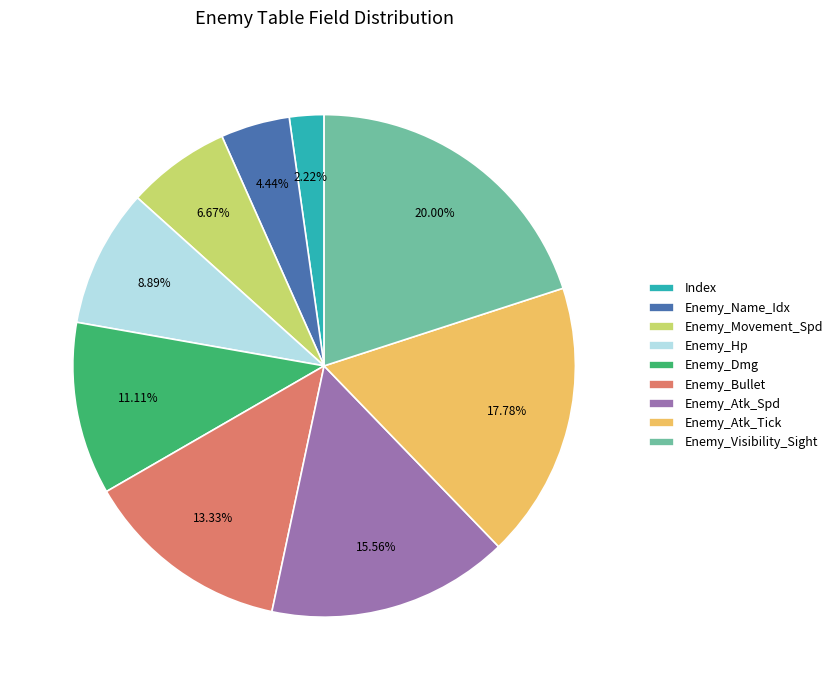

To the nearest percent, what is the difference between the largest and smallest slice percentages?

18%